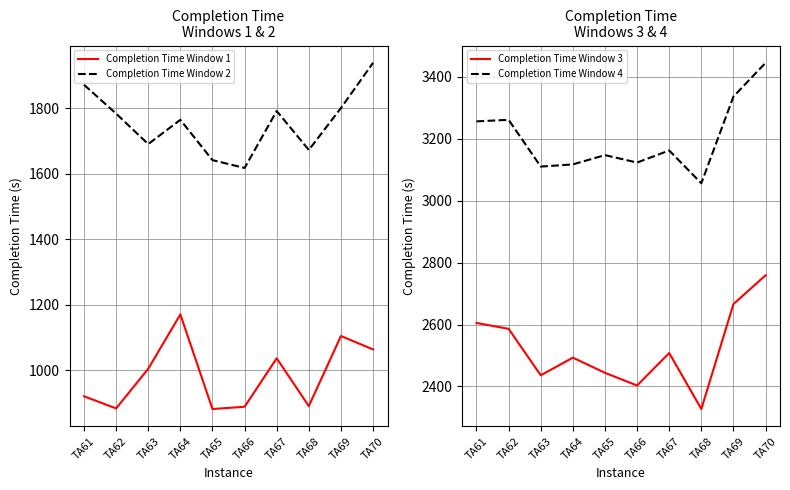

The value of Completion Time Window 4 at TA69 is 5365. True or false?

False